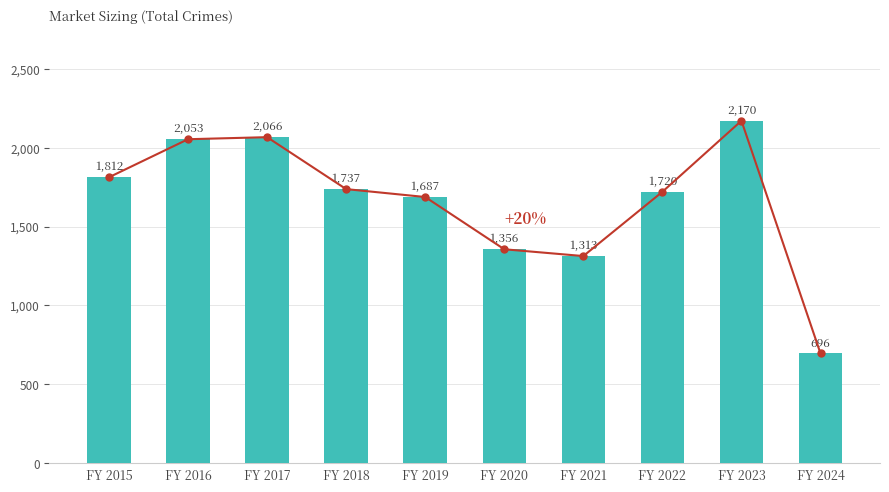

At which category does the chart reach its minimum across all series?

FY 2024